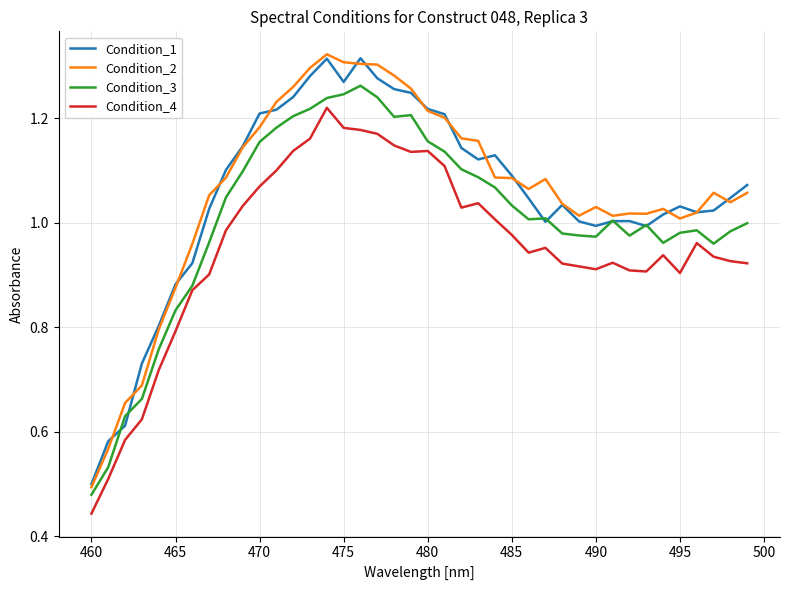

True or false: Condition_1 and Condition_4 intersect in this chart.

False